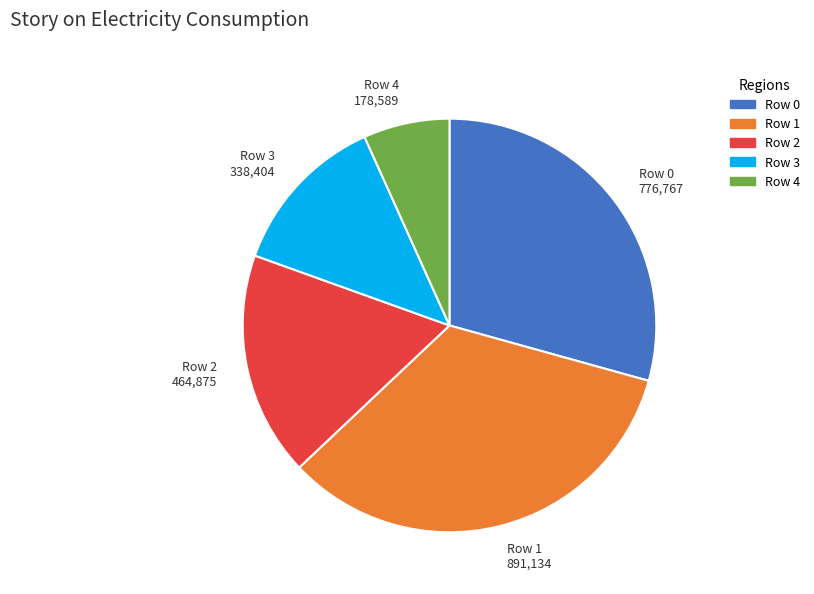

The Row 4 178,589 slice represents 1% of the pie. True or false?

False